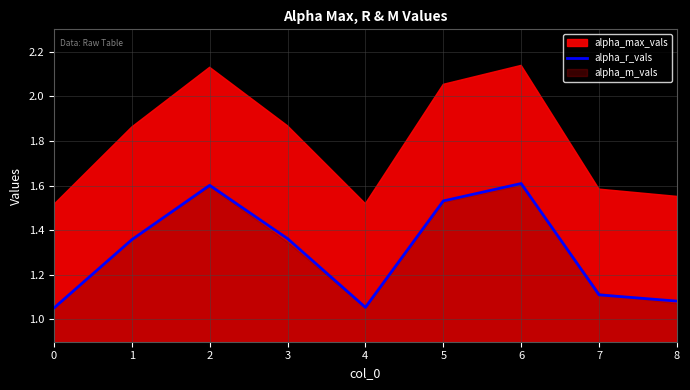

What is the difference between the maximum and second lowest values?

0.6